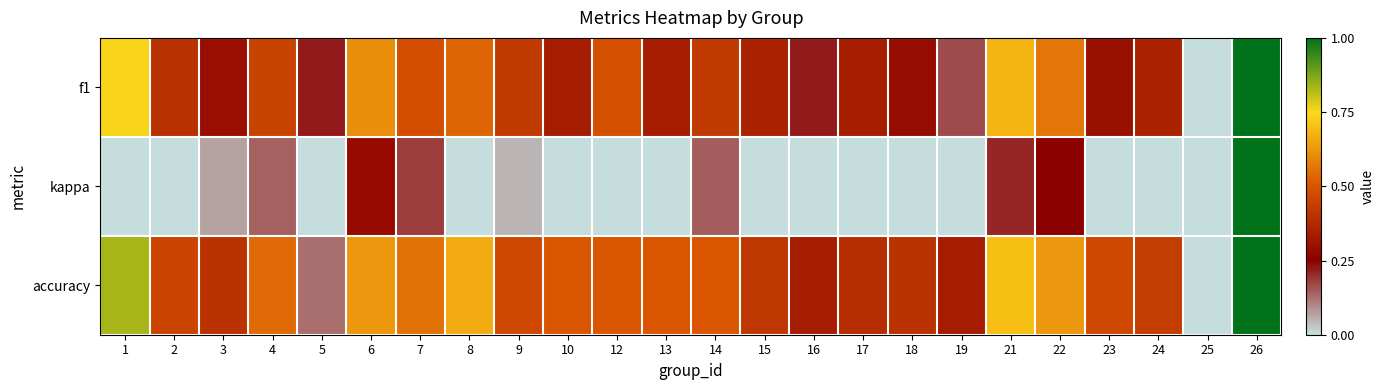

Rank the series by their average value, from highest to lowest.

accuracy, f1, kappa